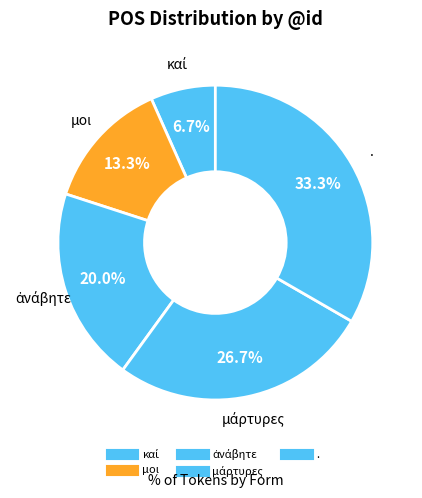

How many slices are in this pie chart?

5